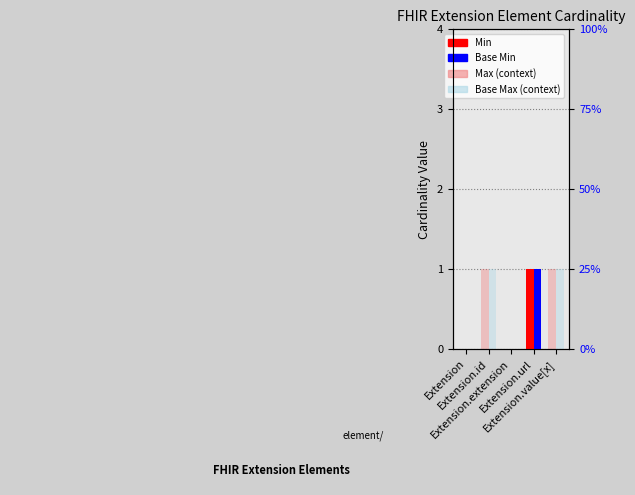

How many values in the Base Max (context) series are below 1?

2